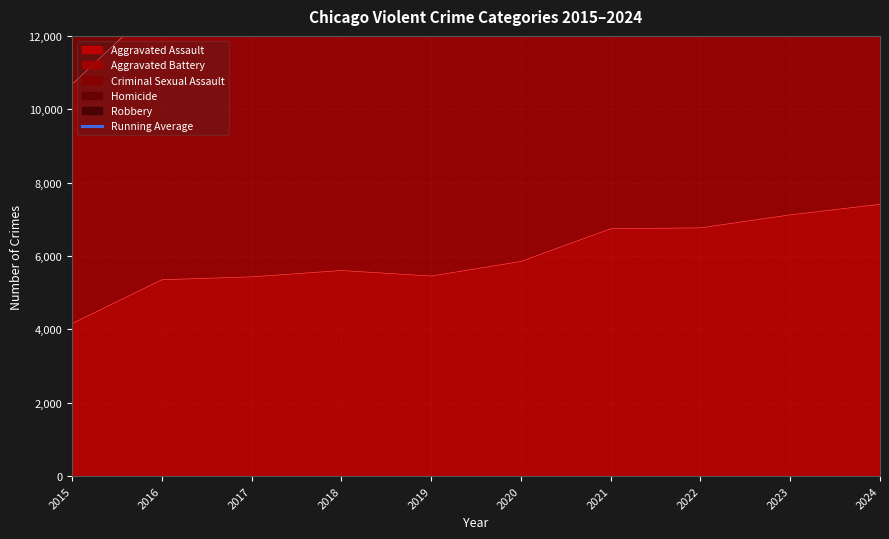

Which category has the lowest value across all series?

2015